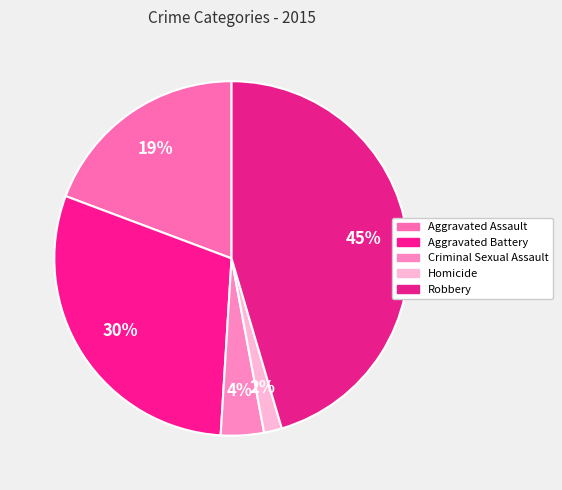

How many segments does this pie chart have?

5